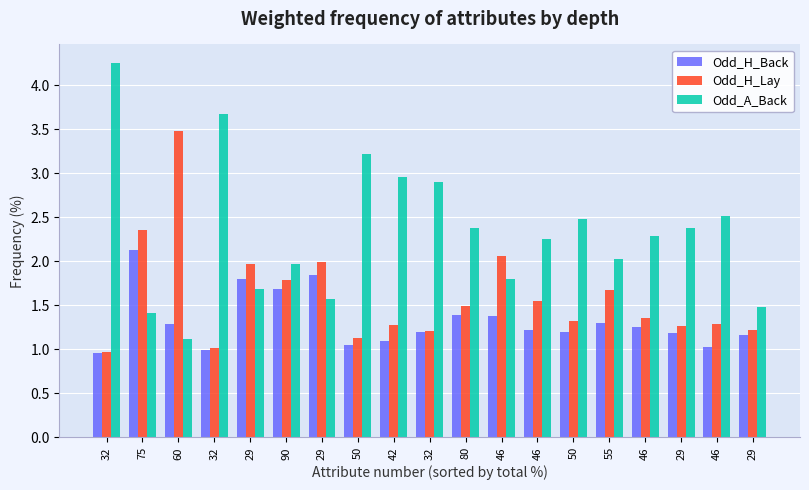

What is the difference between the second highest and second lowest values in the Odd_H_Lay series?

1.3